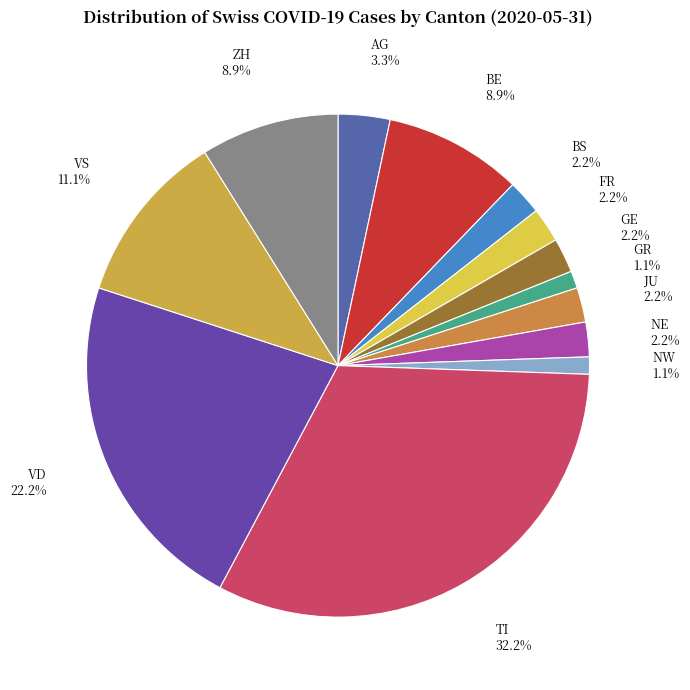

Does JU account for over 50% of the chart?

No